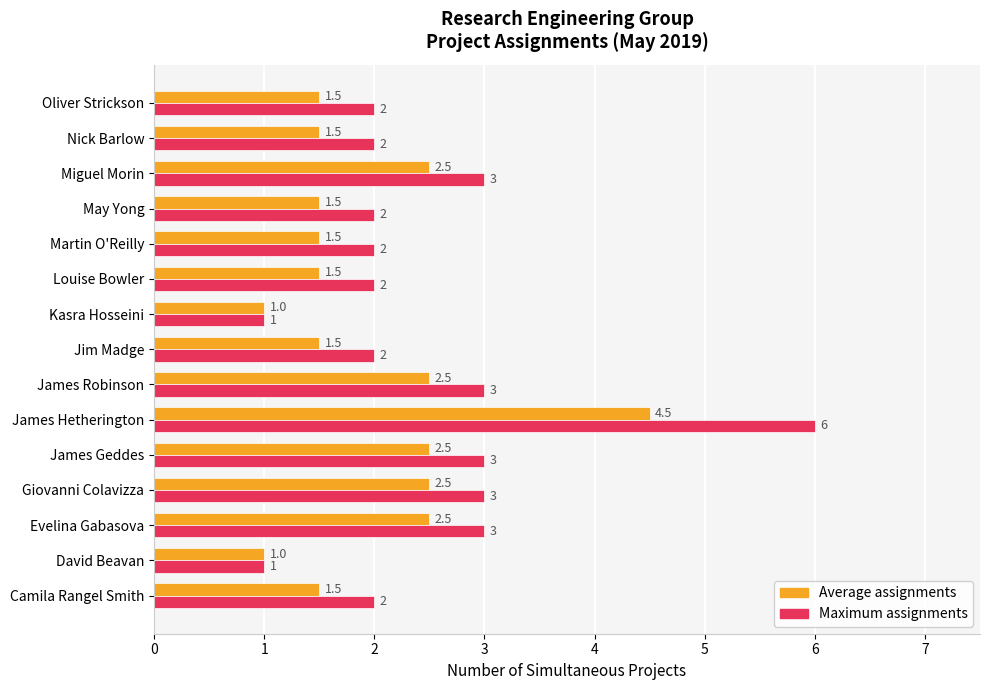

Which series has the largest total across all categories?

Maximum assignments